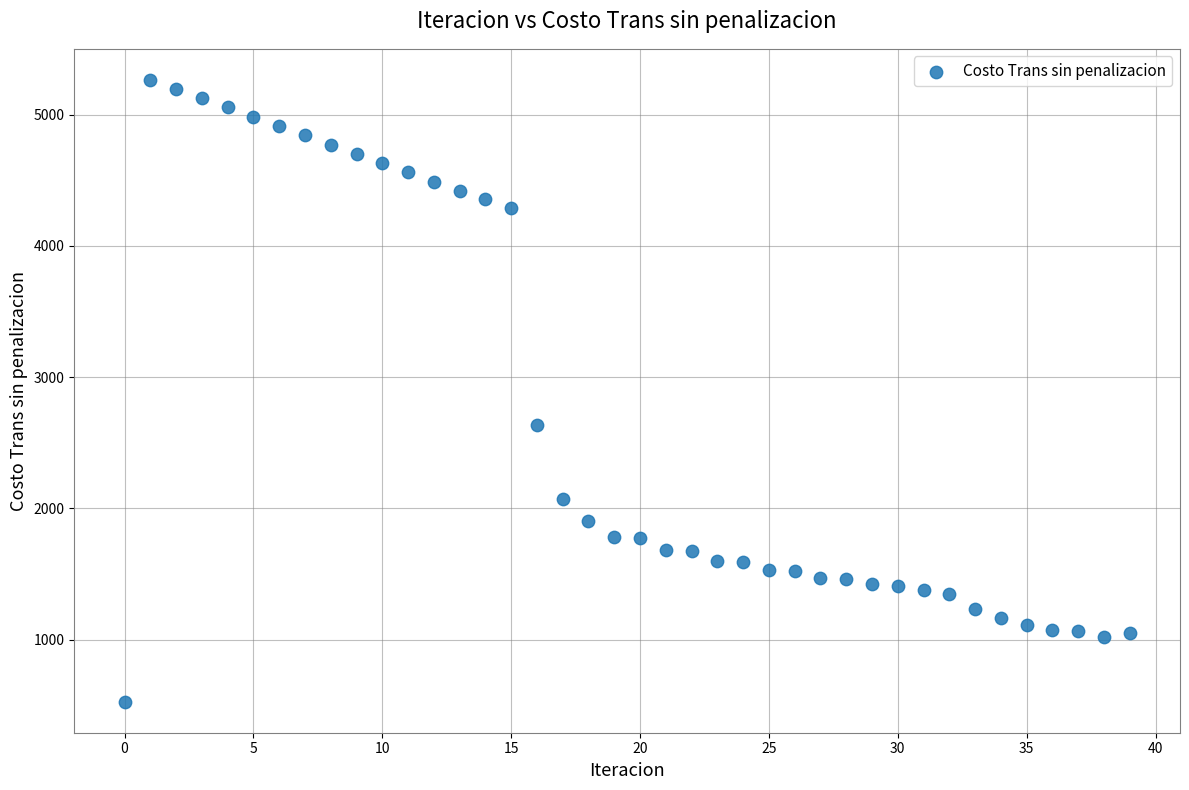

What Y value in the scatter plot is closest to 2895?

2632.7